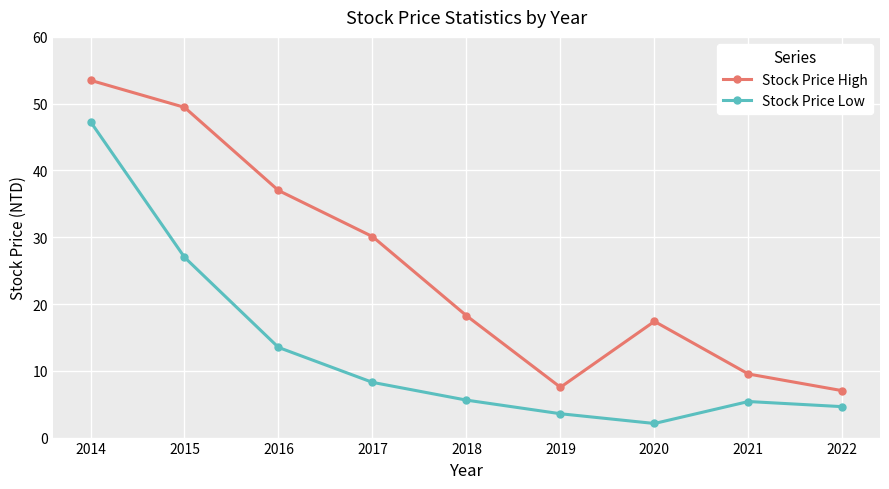

Is this an area chart (filled region under the line)?

No